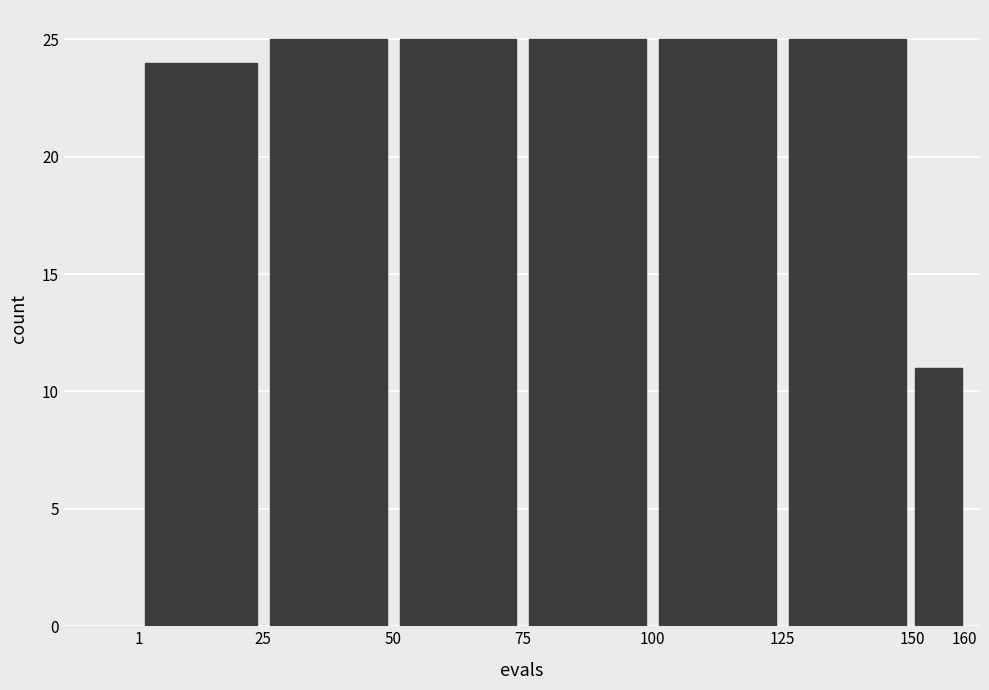

How tall is the bar that spans 150 to 160 on the x-axis? The values are not printed on the chart, so give them approximately, as read against the axis.

11